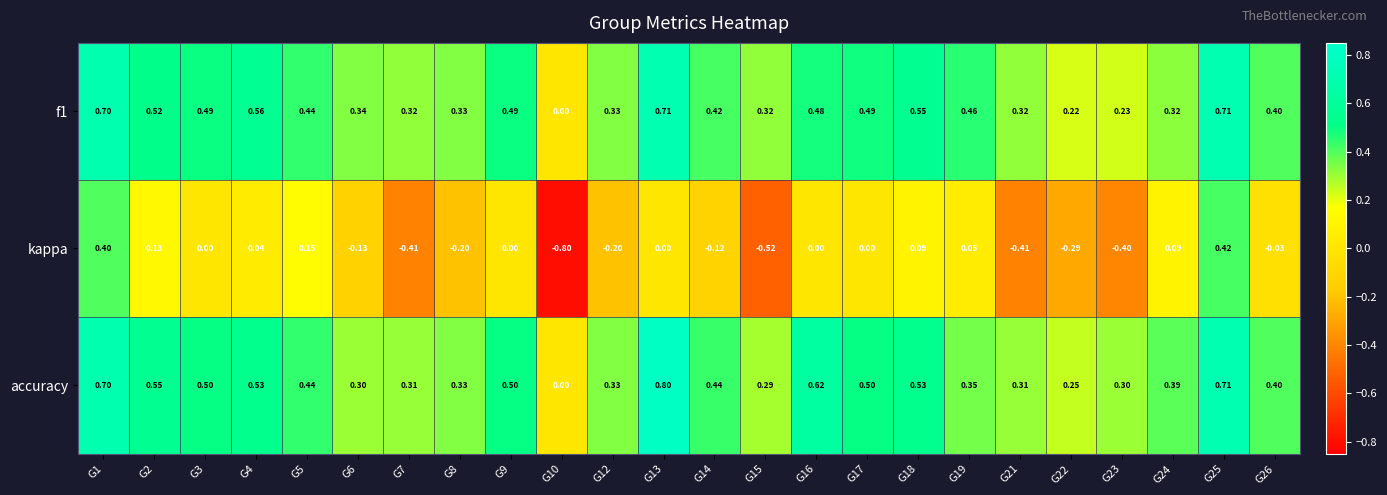

Which series changed the most between G7 and G10?

kappa